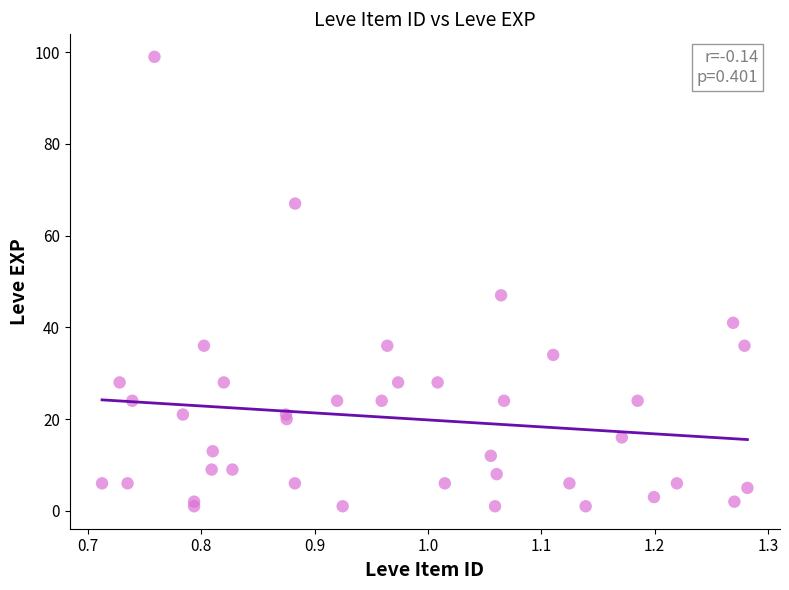

What Y value in the scatter plot is closest to 50?

47